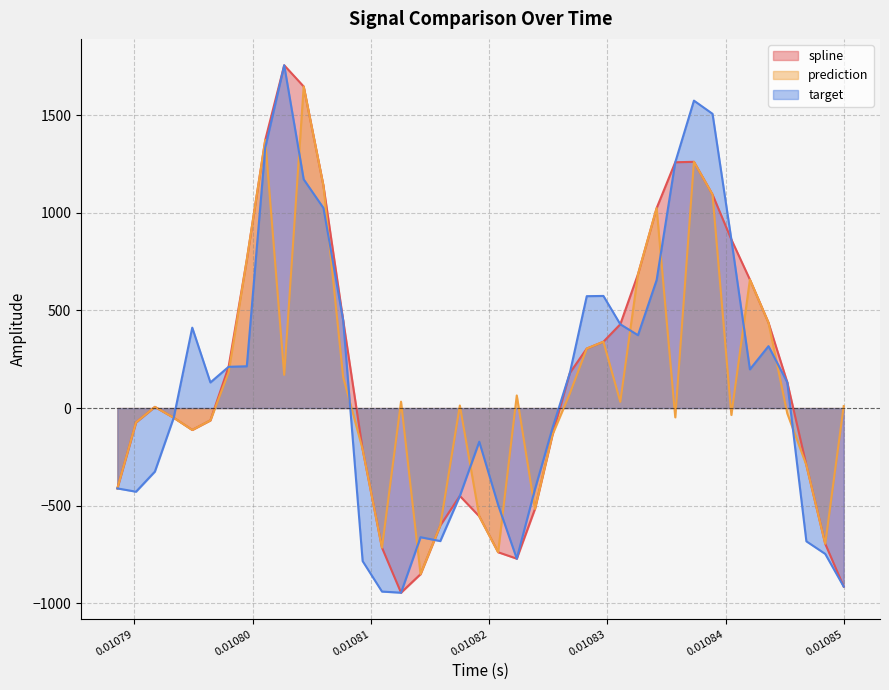

What is the maximum value shown in the chart?

1754.8